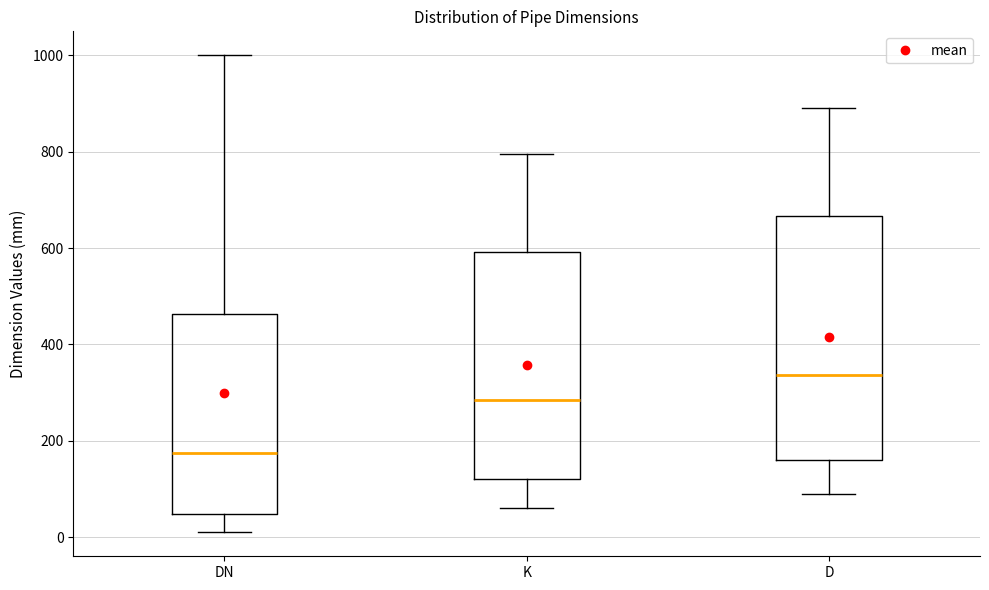

Where does the lower whisker of the box for D end on the y-axis? The values are not printed on the chart, so give them approximately, as read against the axis.

100